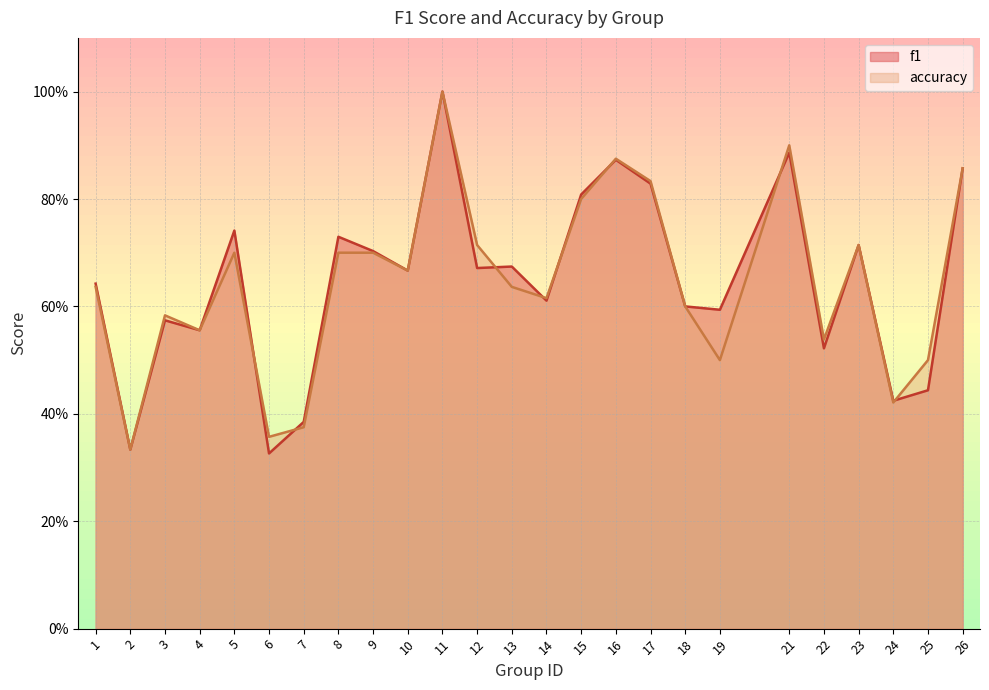

Rank the series by their maximum value, from highest to lowest.

f1, accuracy